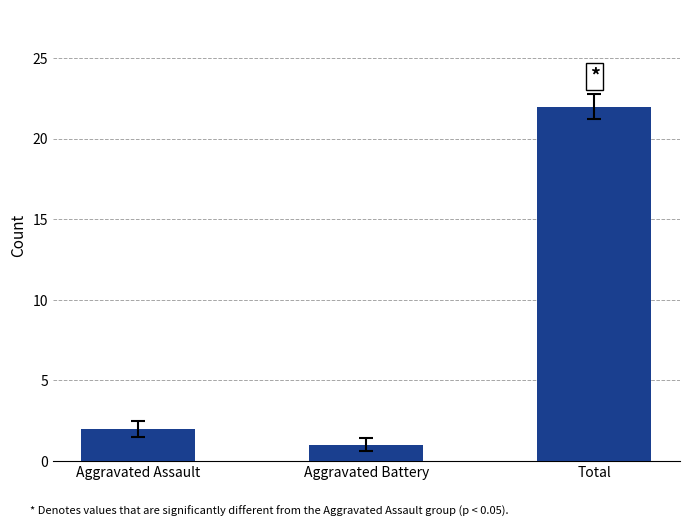

Between Total and Aggravated Battery, which is larger?

Total